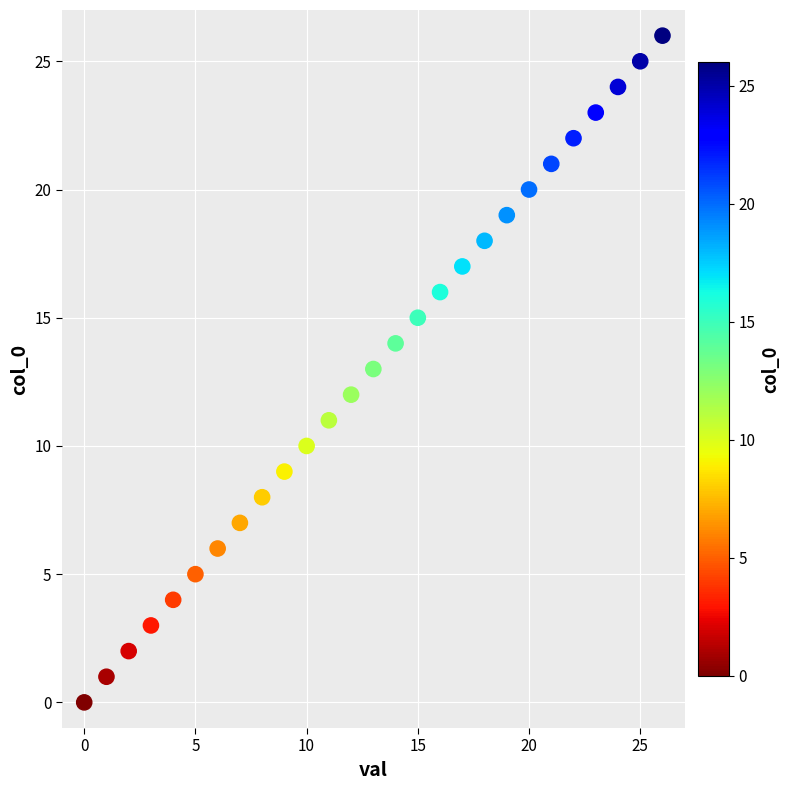

What is the range of Y values (max minus min)?

26